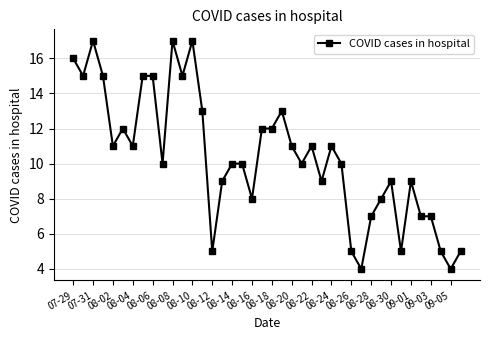

What is the difference between the maximum and second lowest values?

13